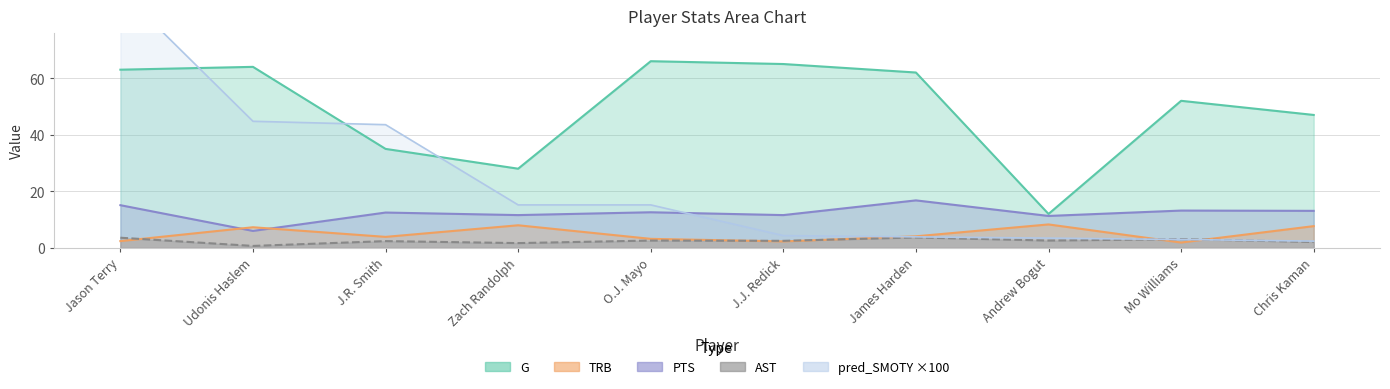

At which label does PTS first exceed 12?

Jason Terry